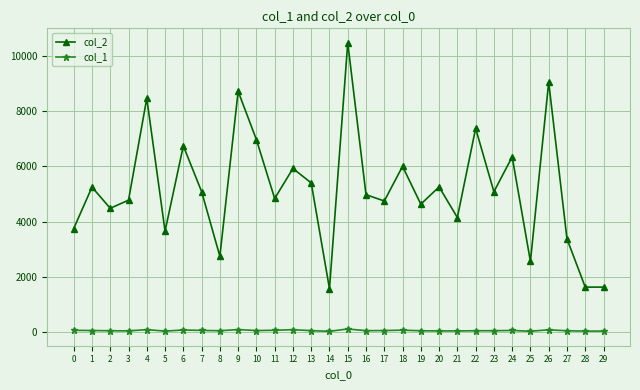

What is the difference between the col_1 values at 25 and 6?

44